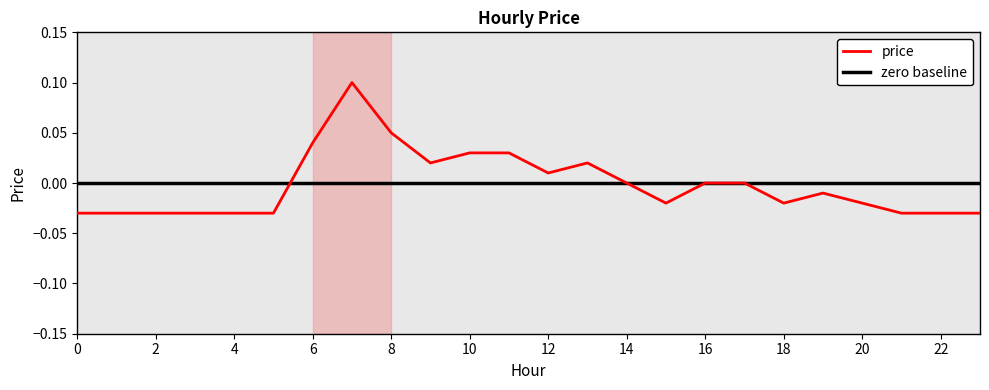

How many categories are shown in the chart?

24